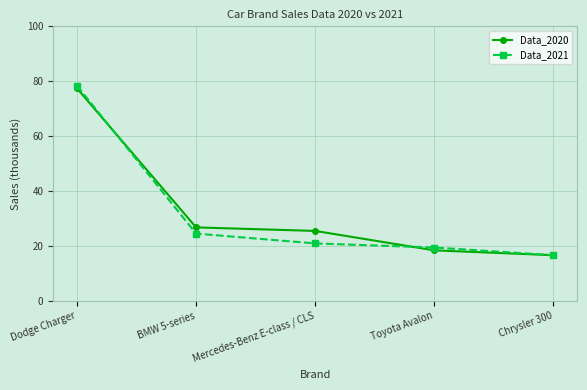

Reading left to right, extract all data points from this chart.

Data_2020: 77.4	26.8	25.5	18.4	16.7
Data_2021: 78.4	24.5	20.9	19.5	16.7